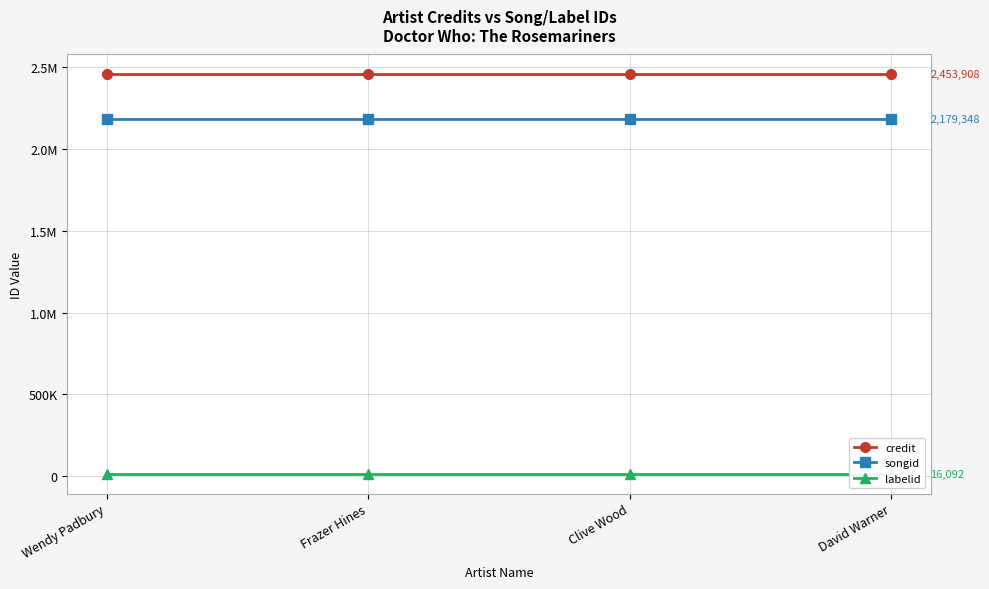

What is the label of the 3rd point from the right?

Frazer Hines